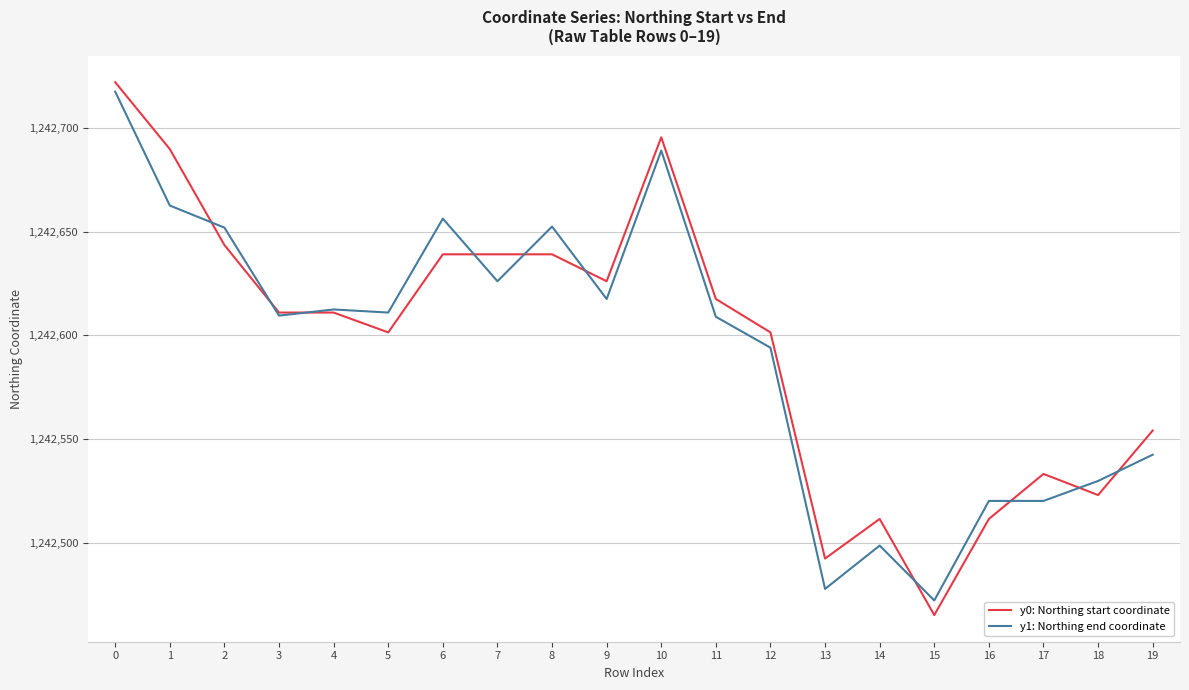

What is the average value of the y1: Northing end coordinate series?

1242593.5